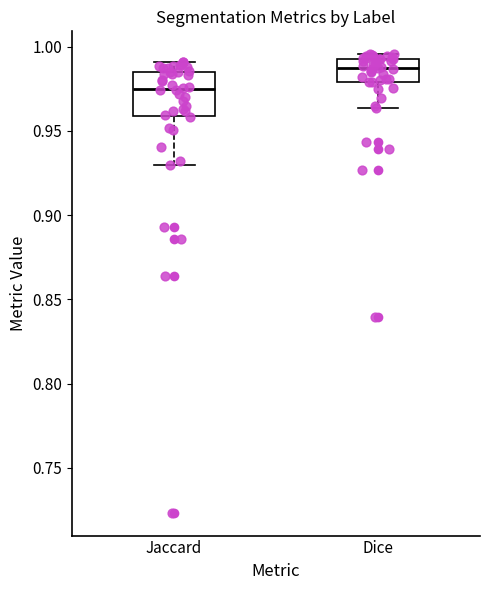

Where is the upper edge of the box for Dice on the y-axis? The values are not printed on the chart, so give them approximately, as read against the axis.

0.995